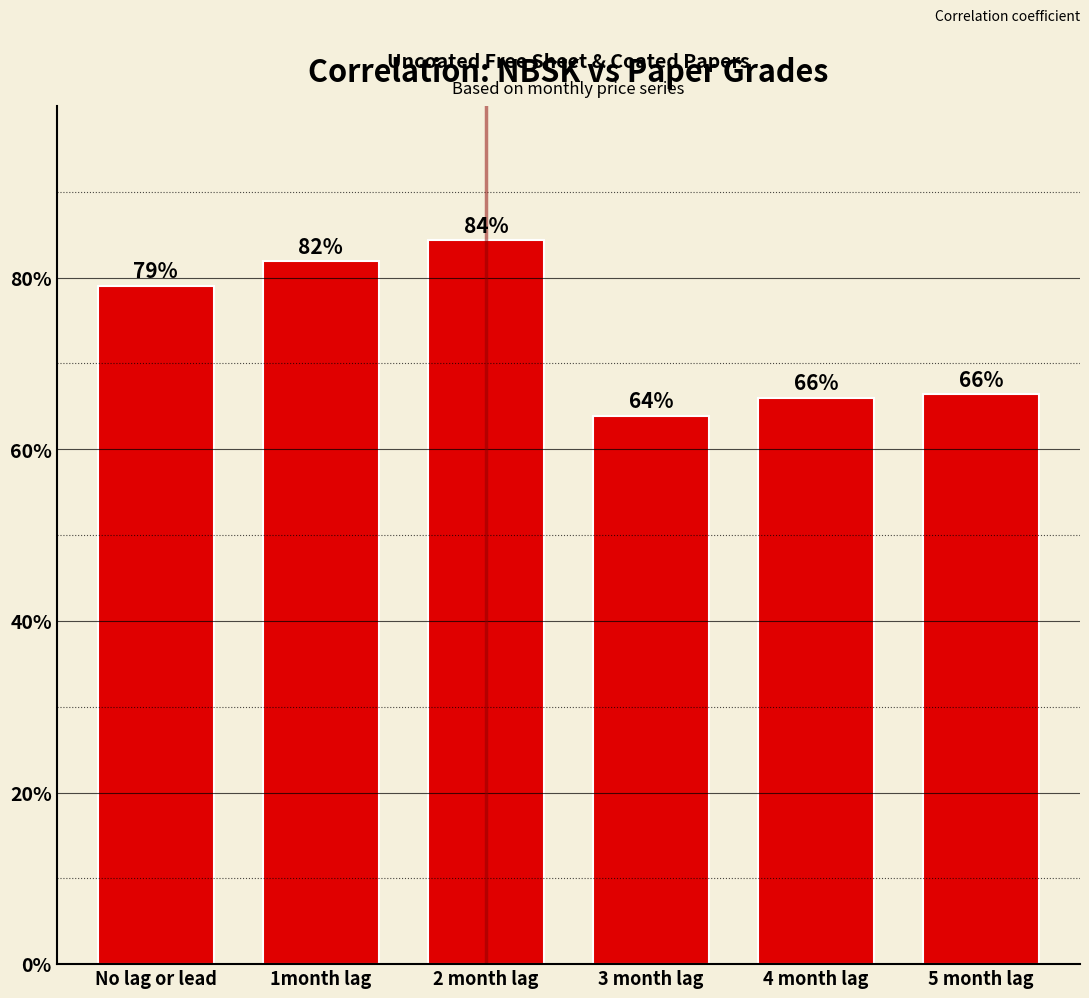

Count the values in the range 0 to 1.

6